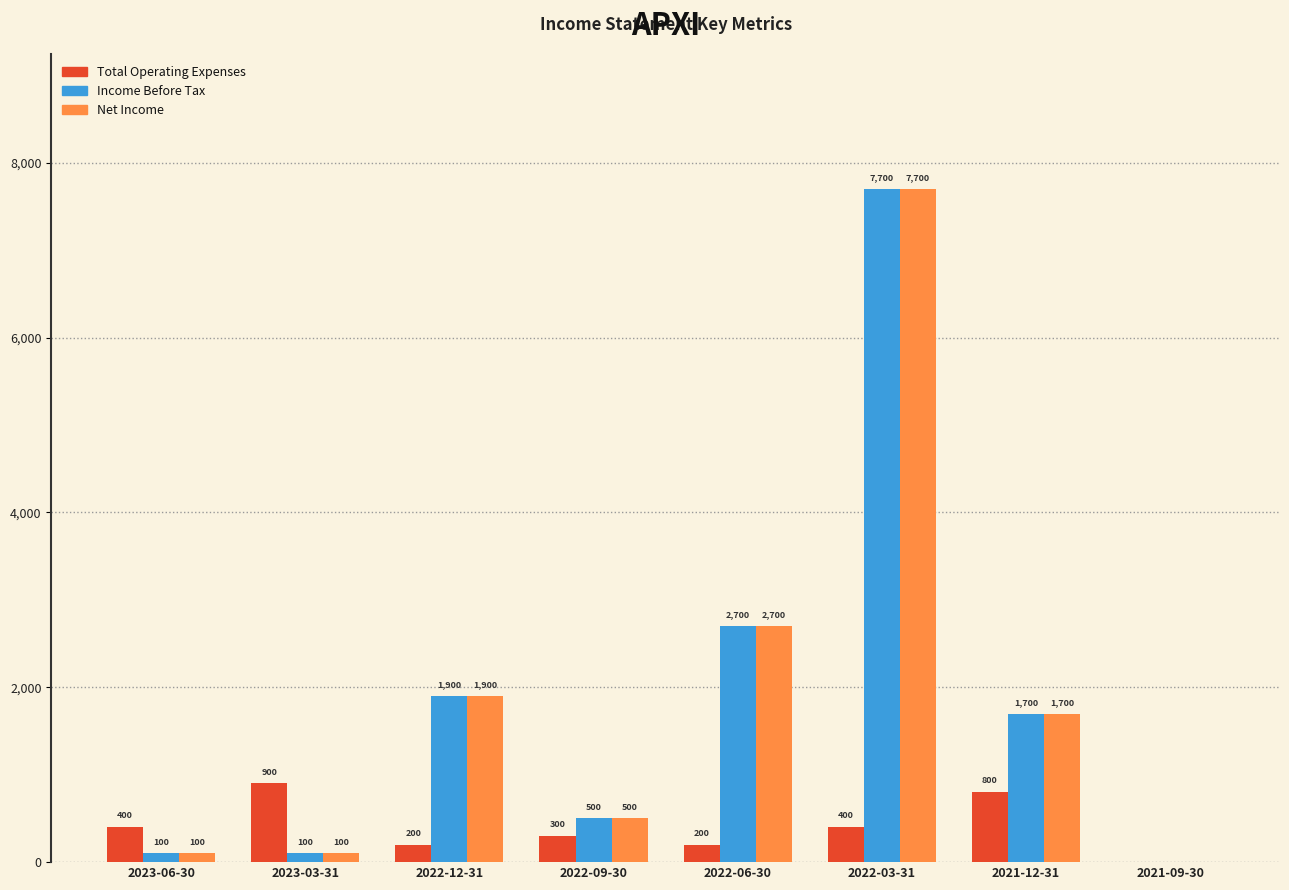

Where is Income Before Tax nearest to the value 3850?

2022-06-30